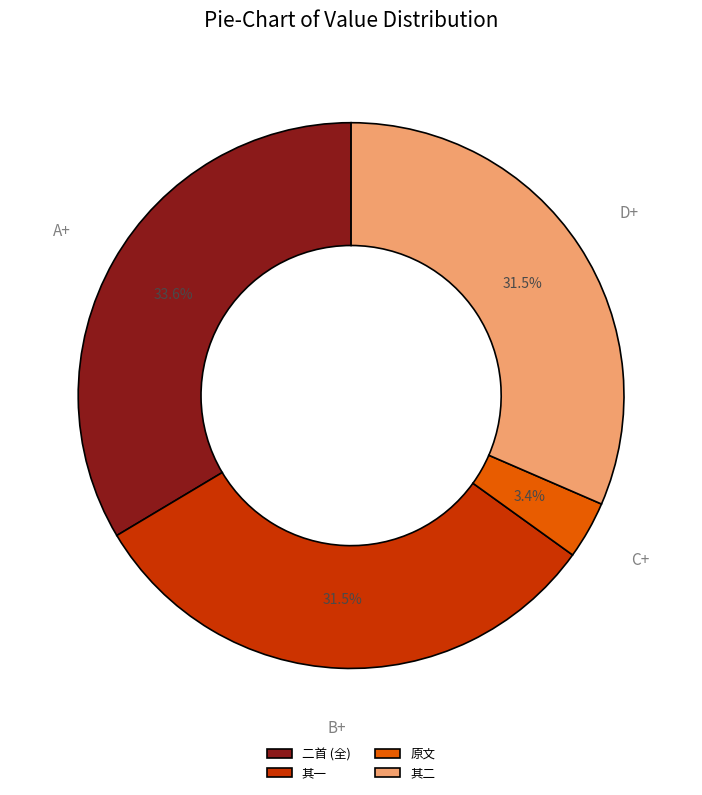

Which slice is the smallest?

原文